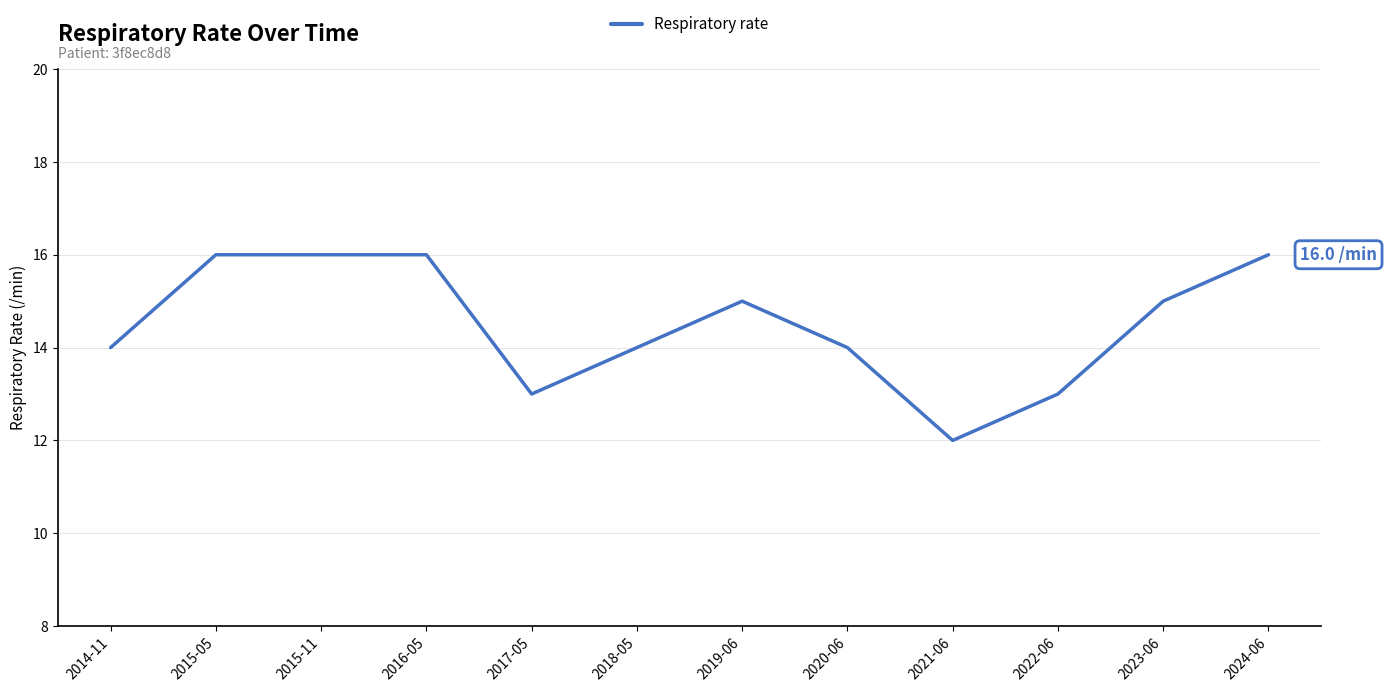

What position from the right is 2015-11?

10